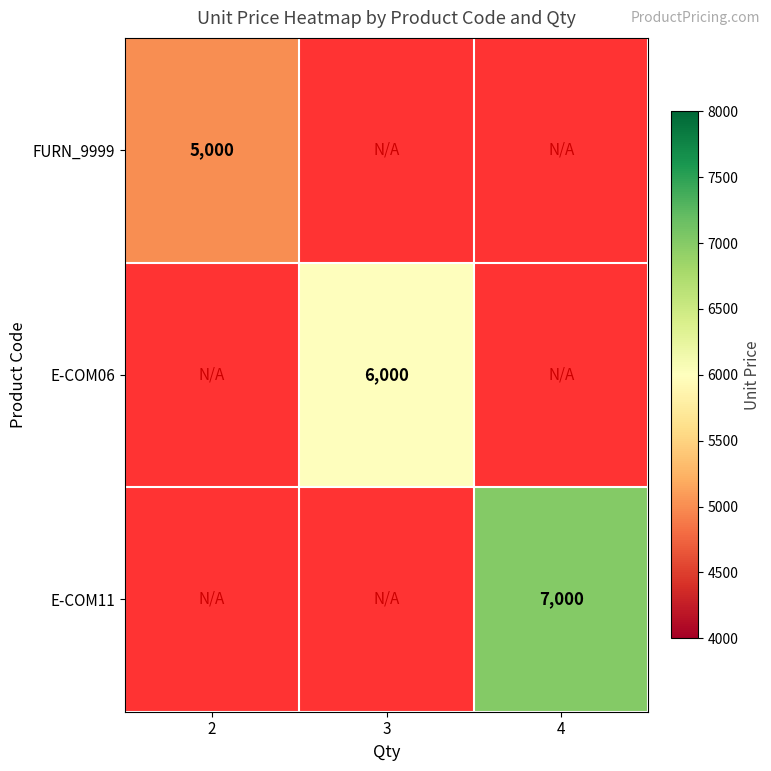

True or false: FURN_9999 has a value of 6538 at 2.

False